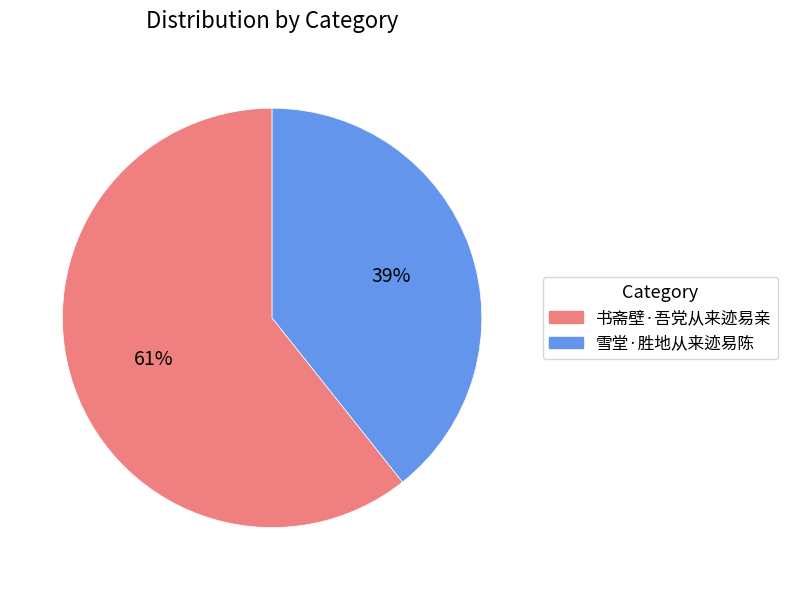

Which has a higher value, 雪堂·胜地从来迹易陈 or 书斋壁·吾党从来迹易亲?

书斋壁·吾党从来迹易亲